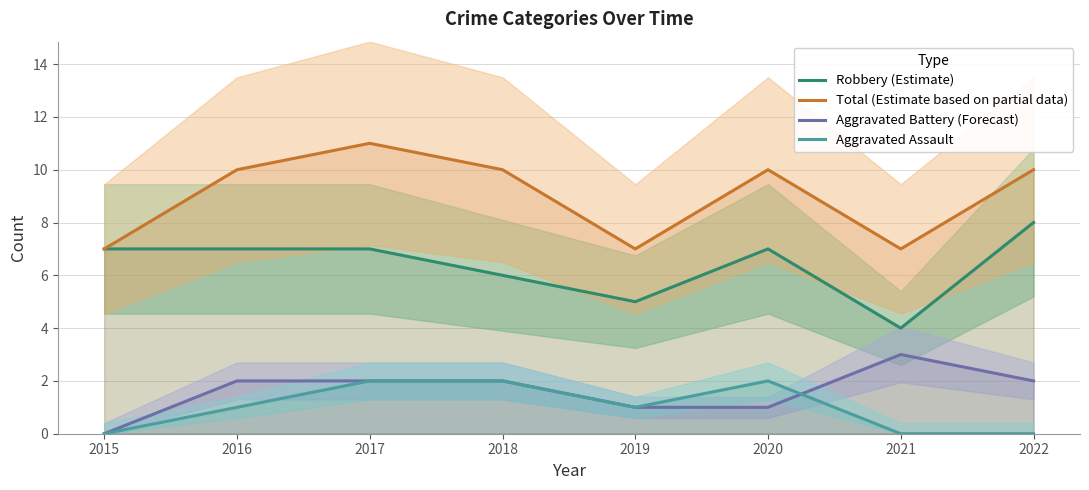

At which label does Aggravated Battery (Forecast) reach its minimum?

2015